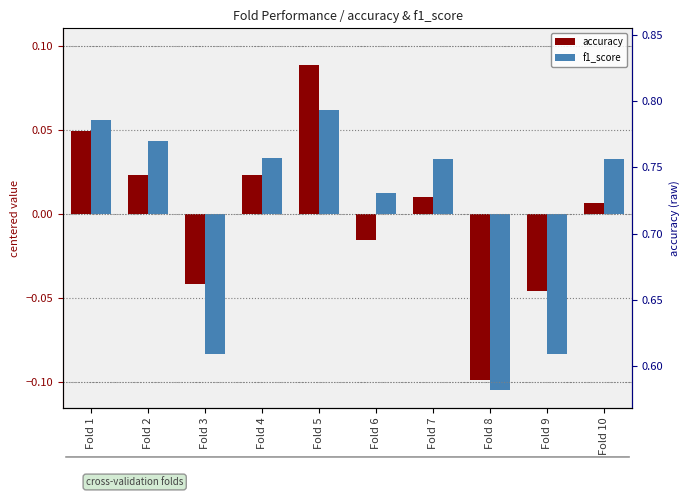

At which category is the sum across all series the highest?

Fold 5